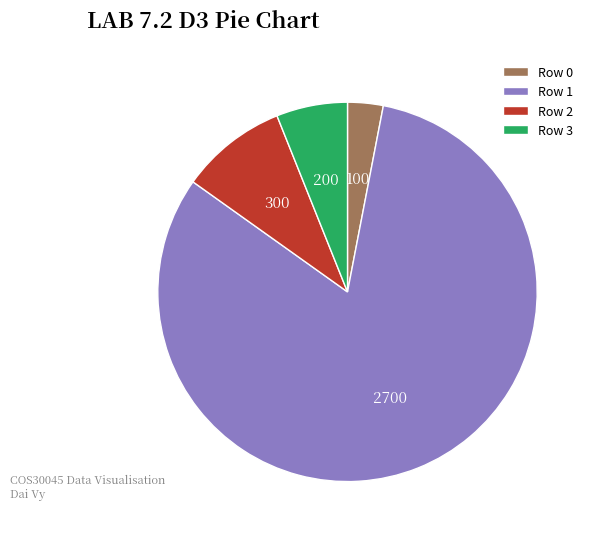

Approximately how many times larger is the value at Row 1 compared to Row 3?

13.5